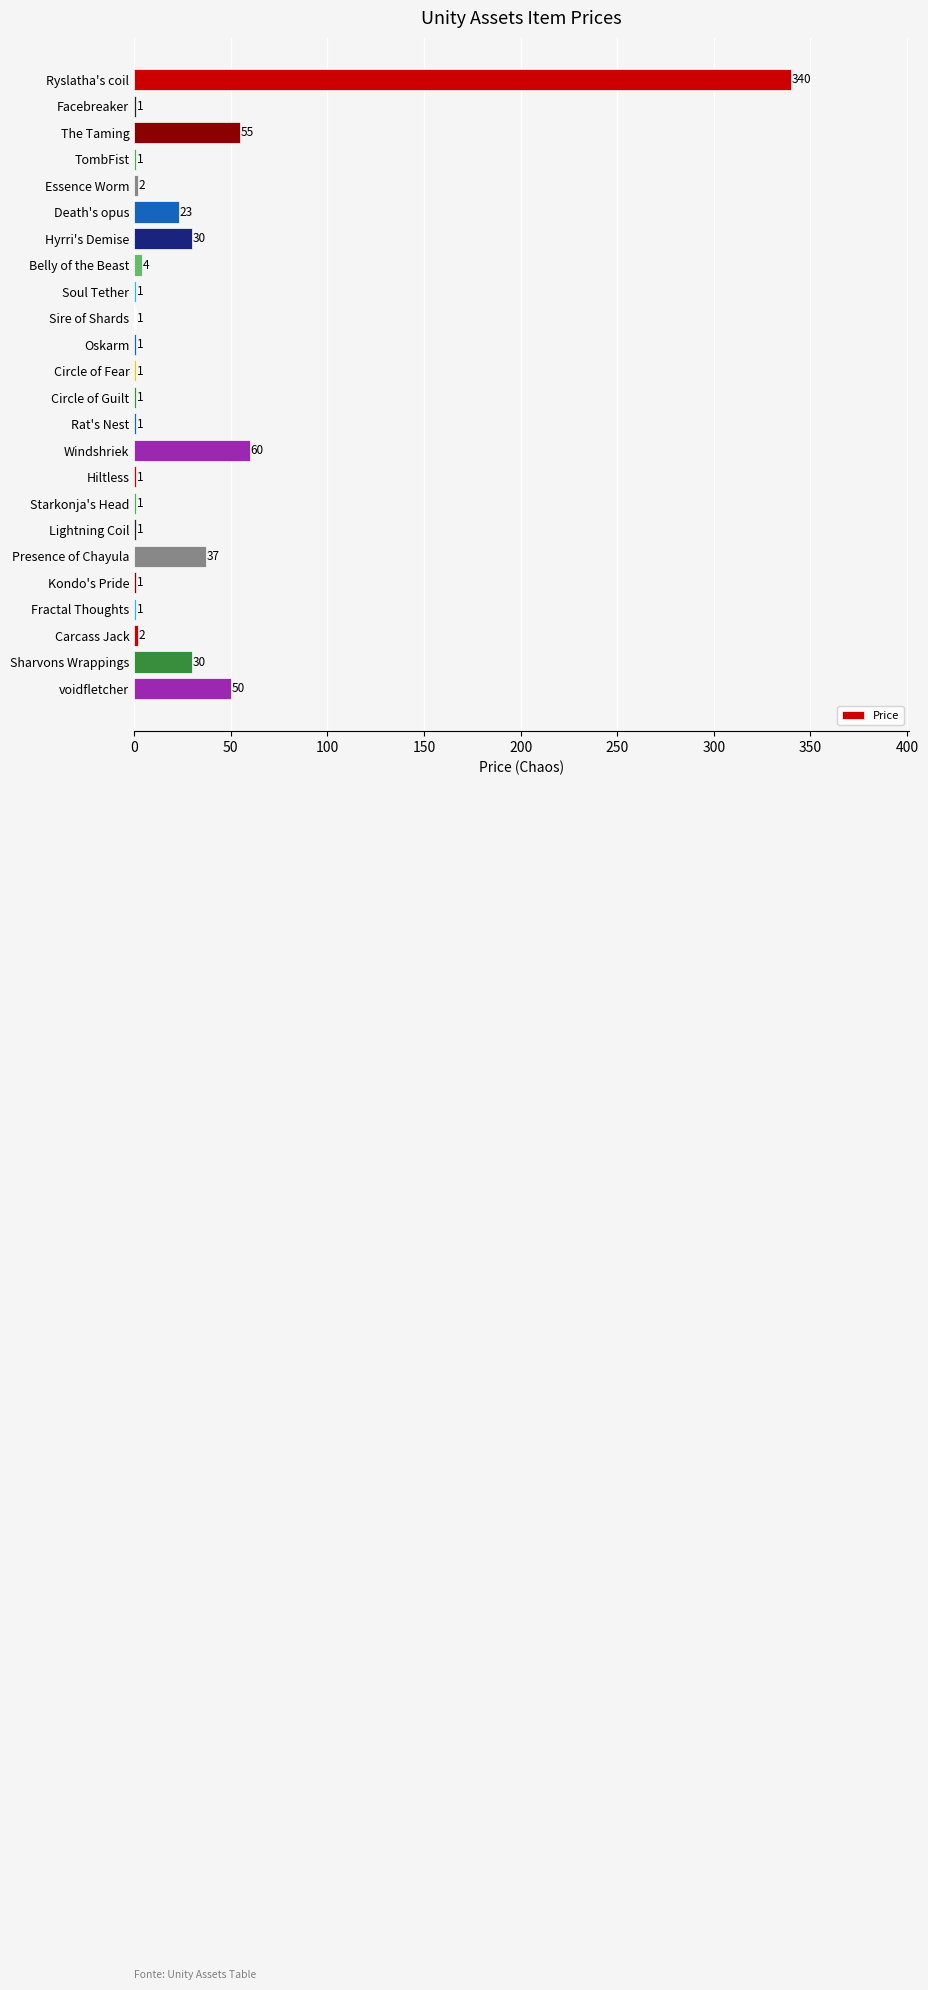

Are the bars horizontal?

Yes